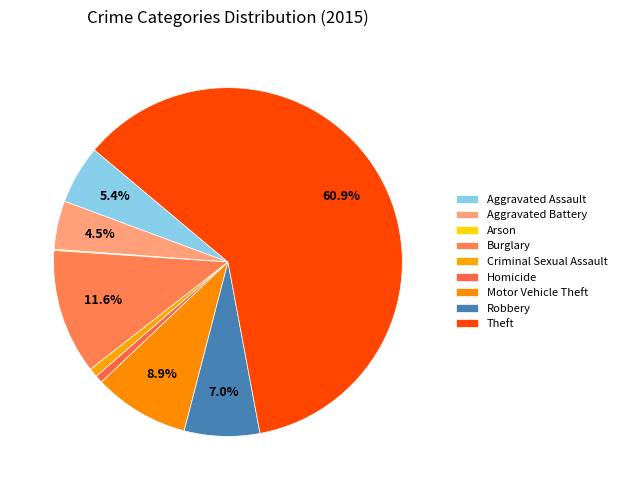

To the nearest percent, what portion does Motor Vehicle Theft represent?

9%